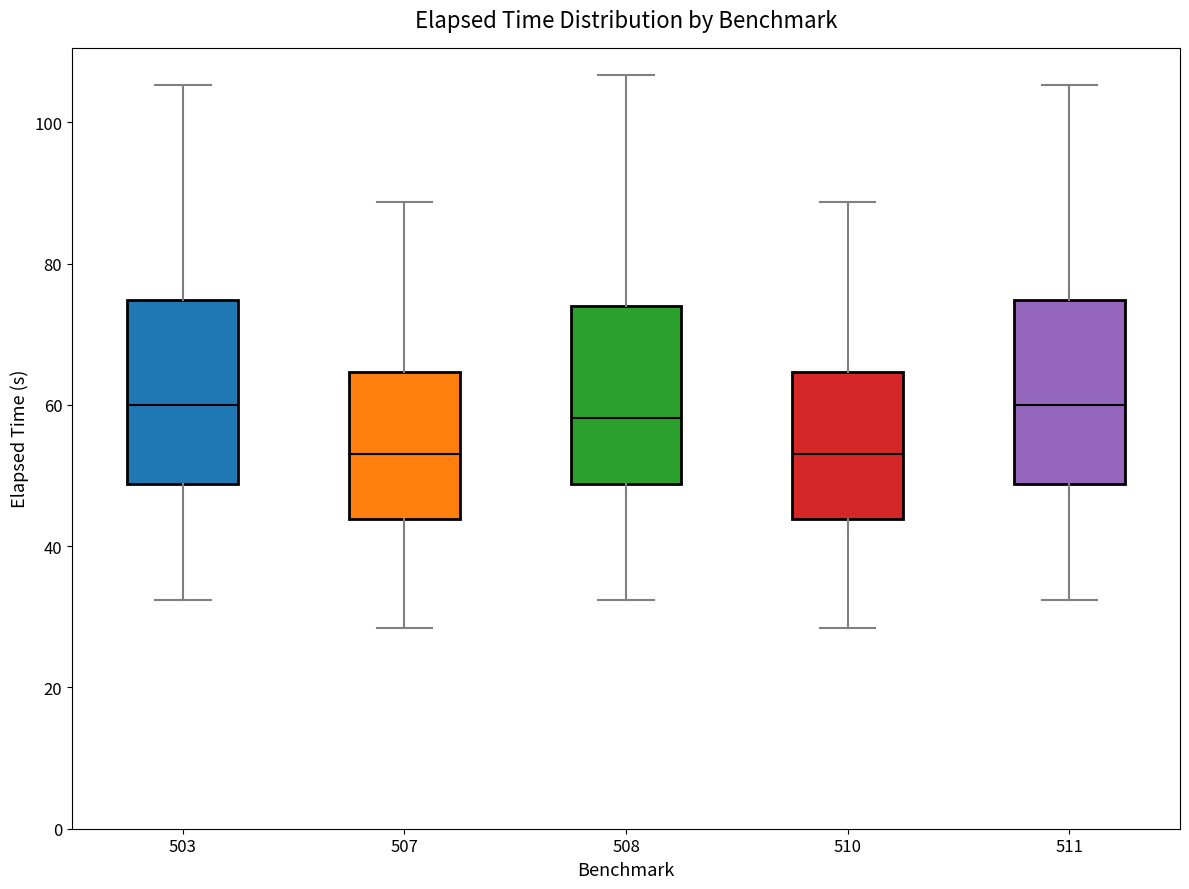

Reading left to right, transcribe this box plot: for each box, give where its median line is, the range the box spans, and where its two whiskers end, as read against the y-axis. The values are not printed on the chart, so give them approximately, as read against the axis.

503: median 60, box 48 to 74, whiskers 32 to 106
507: median 54, box 44 to 64, whiskers 28 to 88
508: median 58, box 48 to 74, whiskers 32 to 106
510: median 54, box 44 to 64, whiskers 28 to 88
511: median 60, box 48 to 74, whiskers 32 to 106